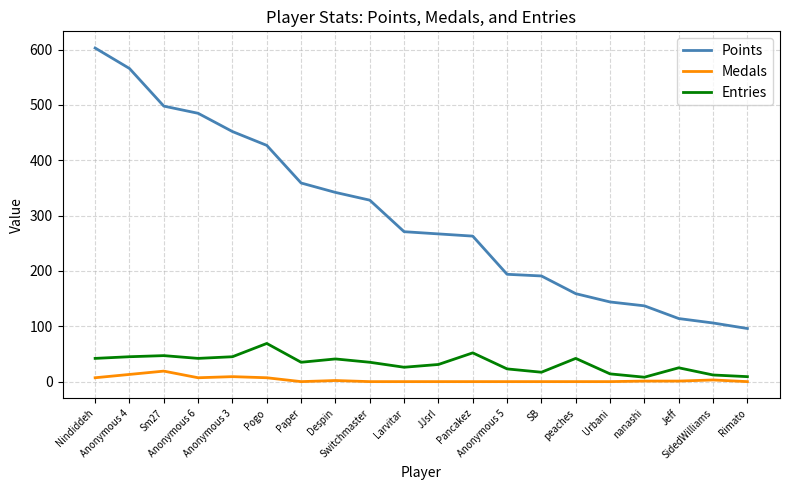

At SB, list the series in order from smallest to largest.

Medals, Entries, Points